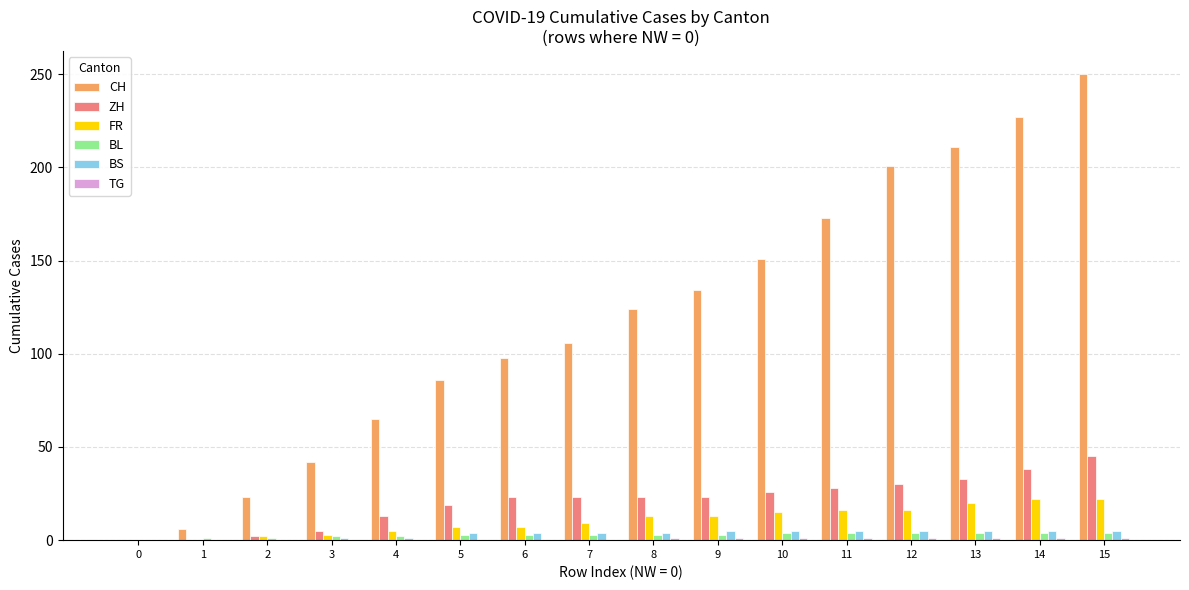

The value of CH at 11 is 173. True or false?

True